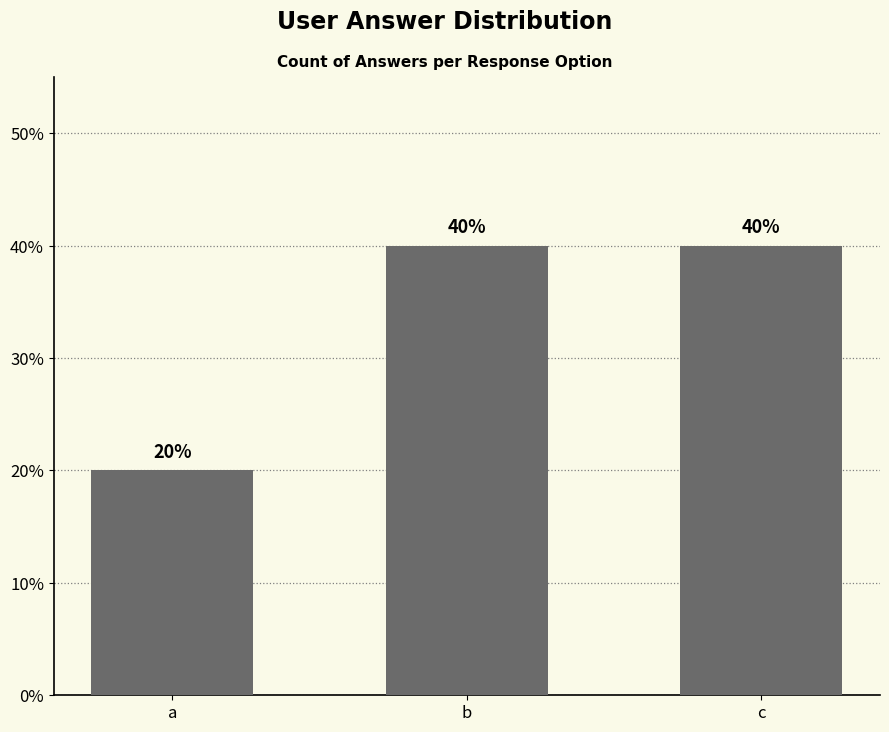

Count the values in the range 20 to 40.

3